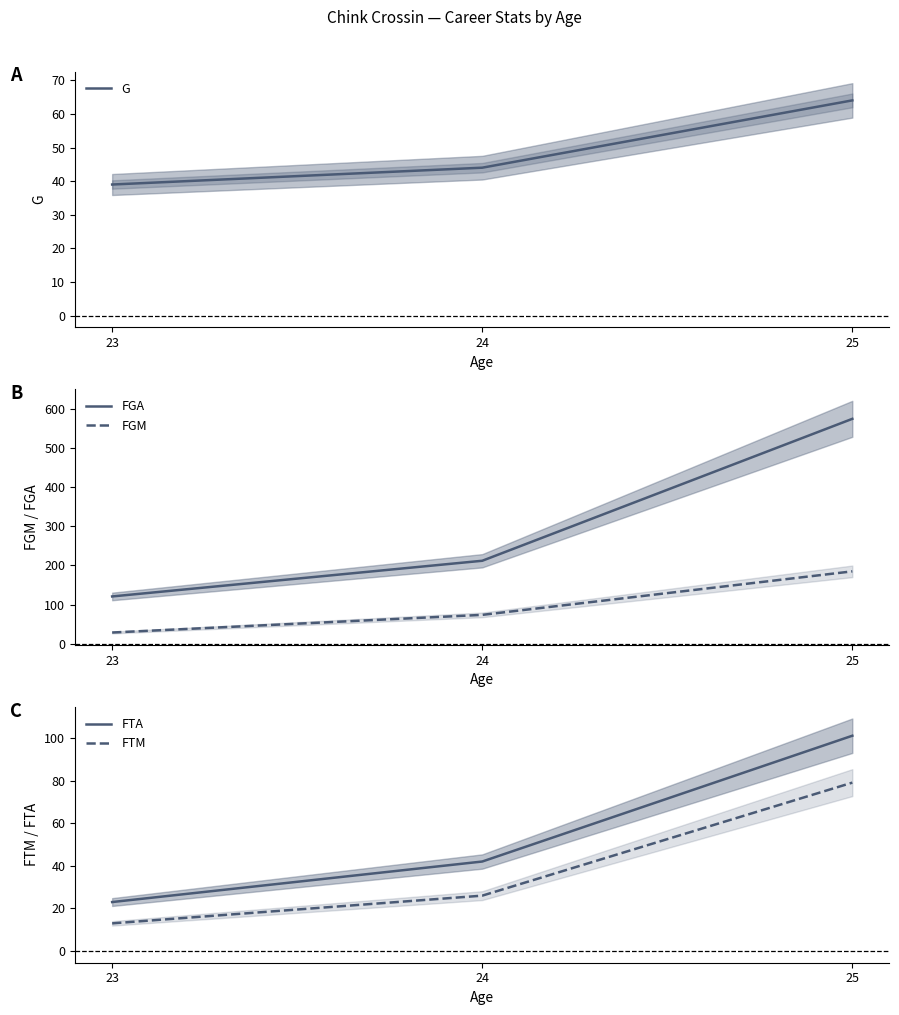

How many data points in FTA are less than 42?

1